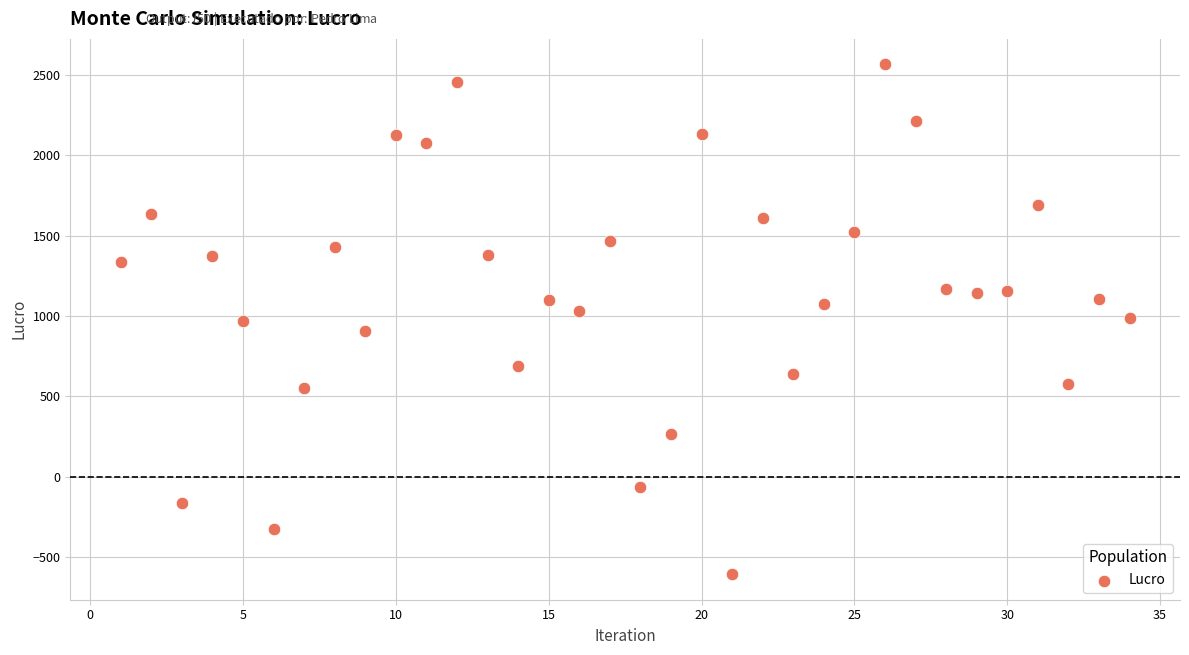

What is the range of X values (max minus min)?

33.0